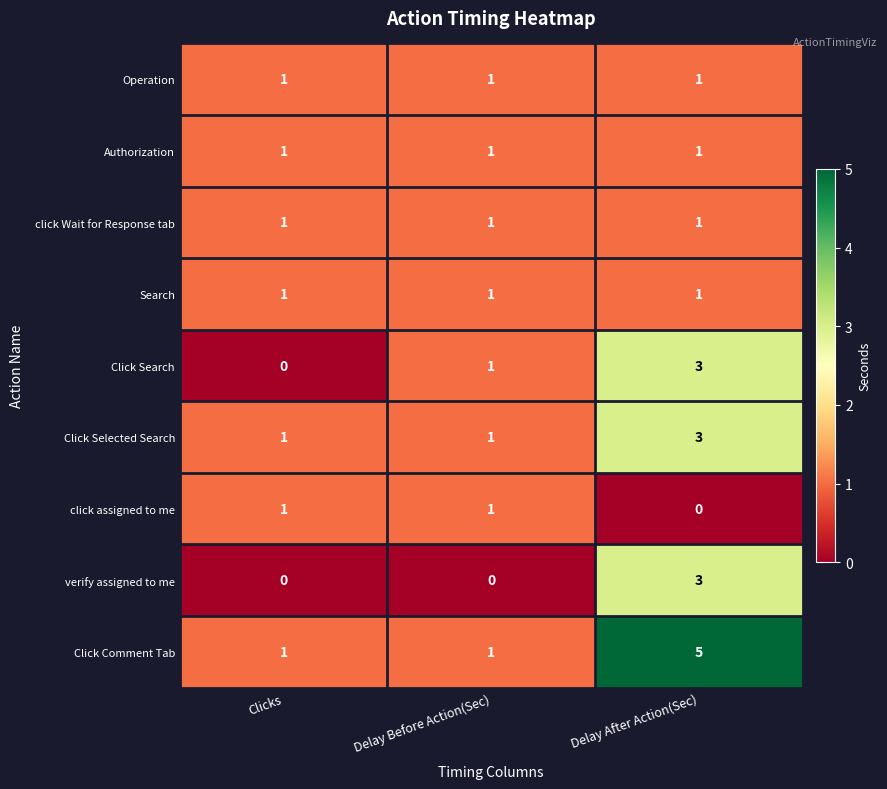

What is the sum of all Authorization values?

3